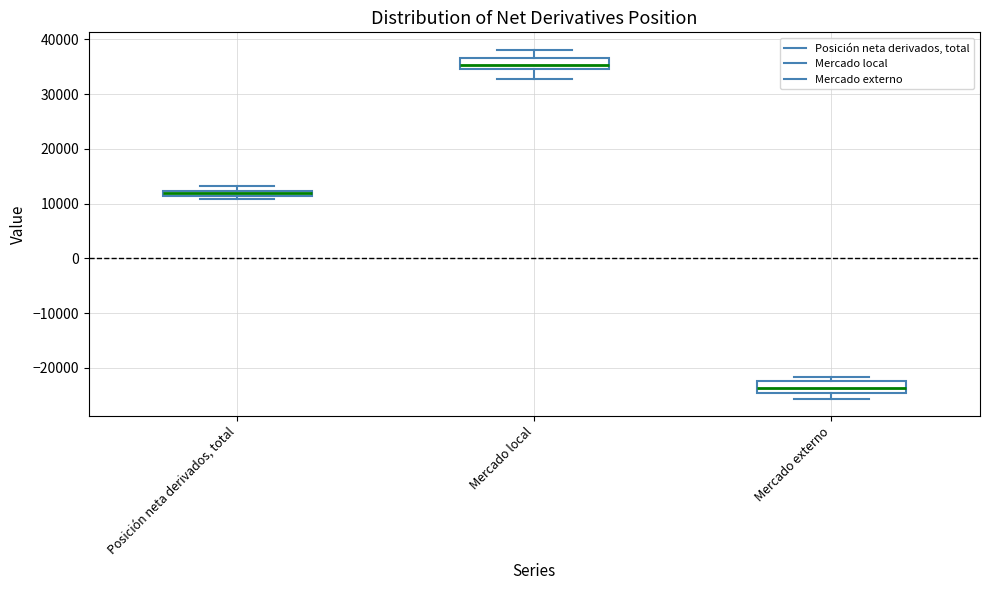

Which box has the lowest median line?

Mercado externo